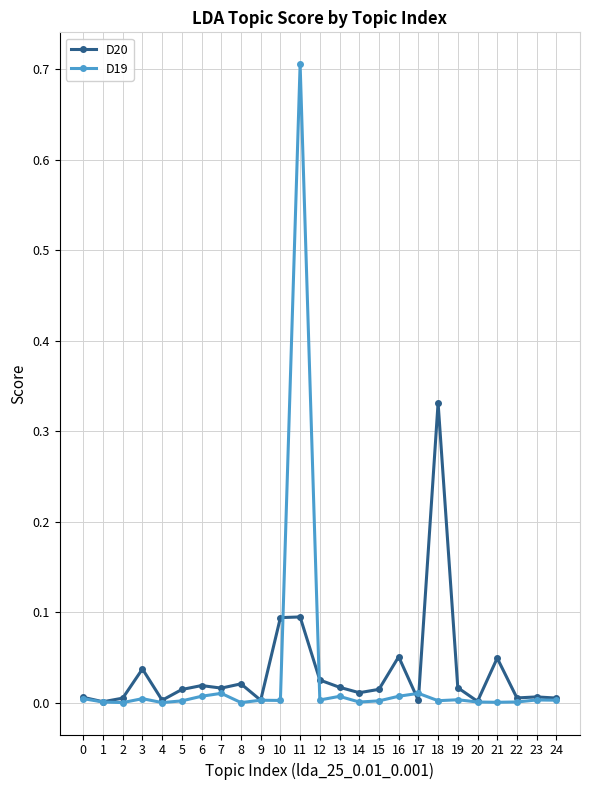

Is it true that D20 equals 0.0 at 4?

True